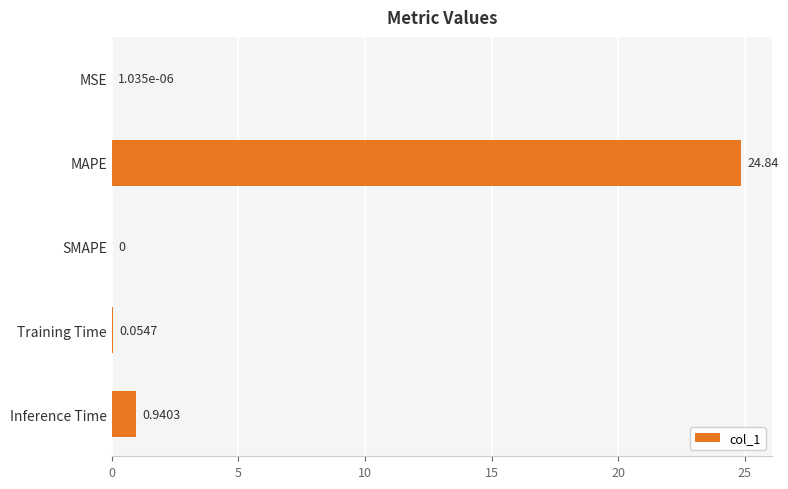

Between Training Time and MAPE, which is larger?

MAPE